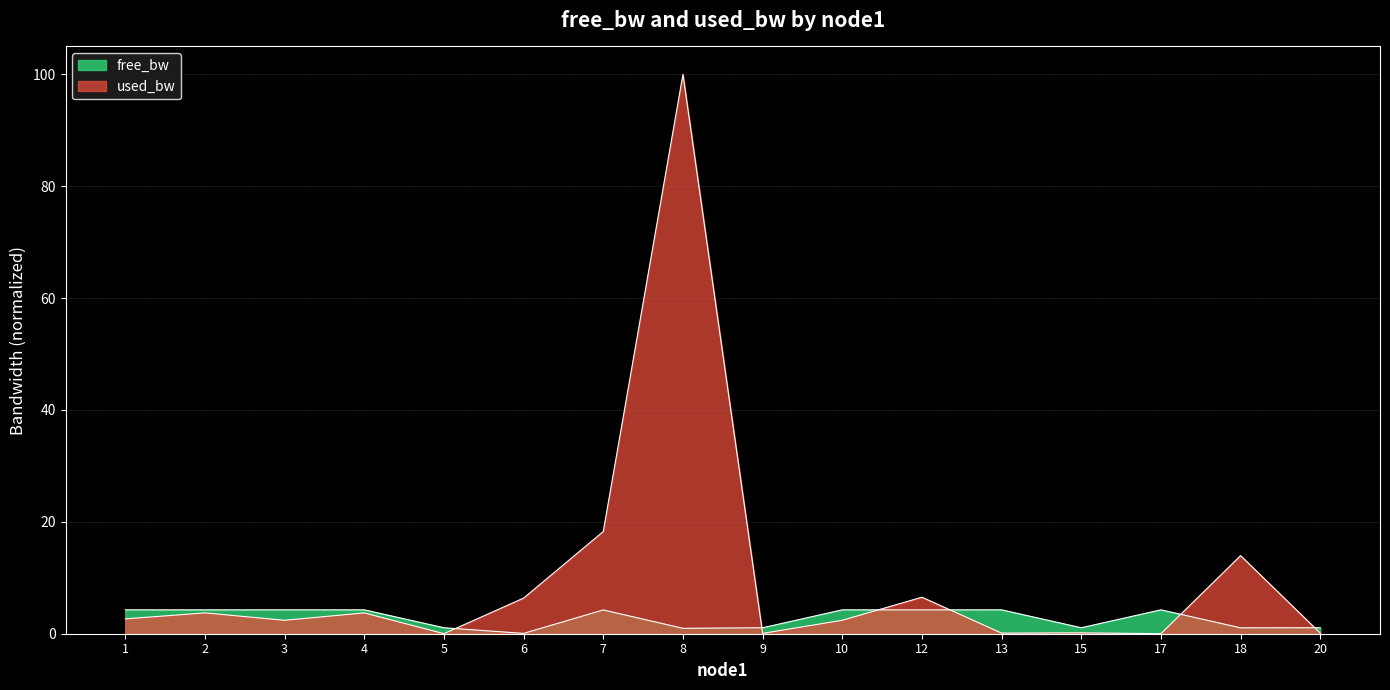

How many lines are shown in the chart?

2